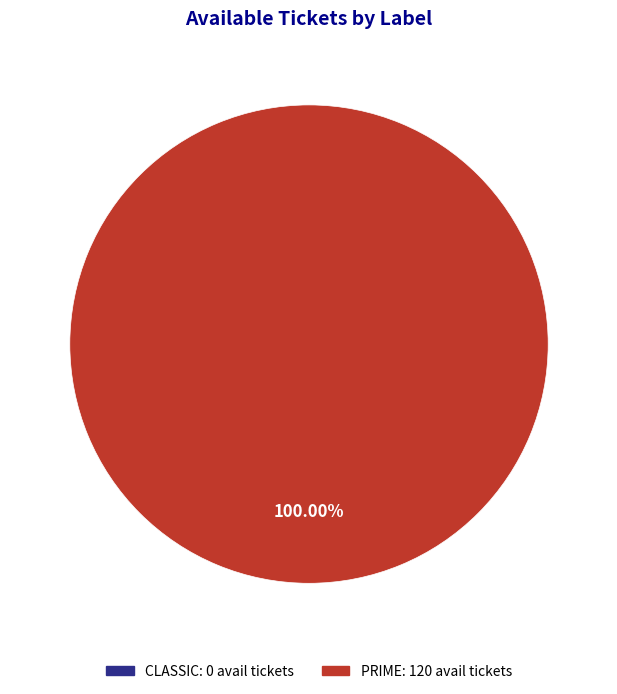

To the nearest percent, what portion does PRIME represent?

100%